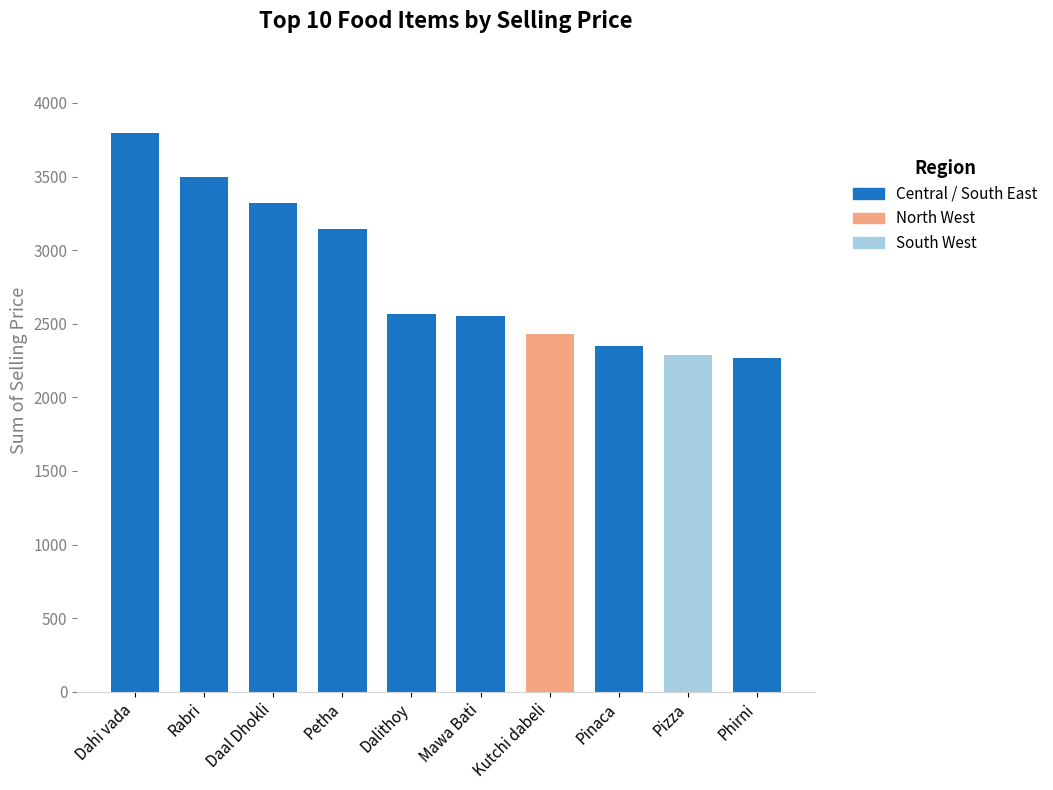

What position from the left is Rabri?

2